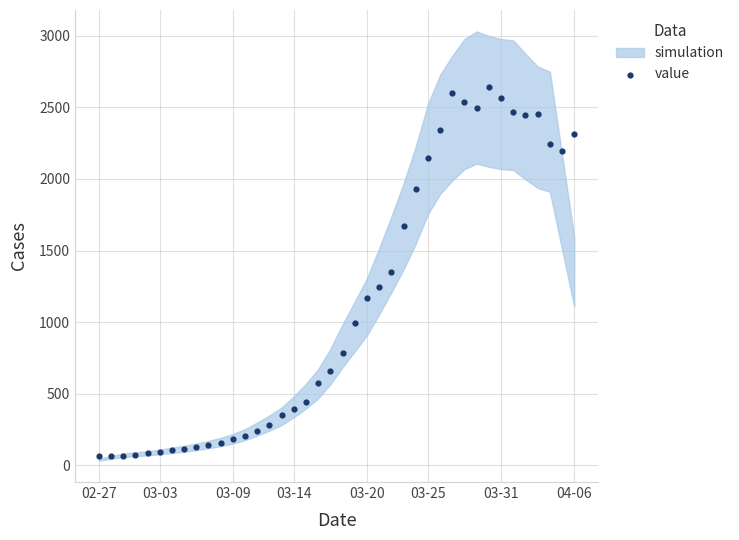

What is the range of Y values (max minus min)?

2579